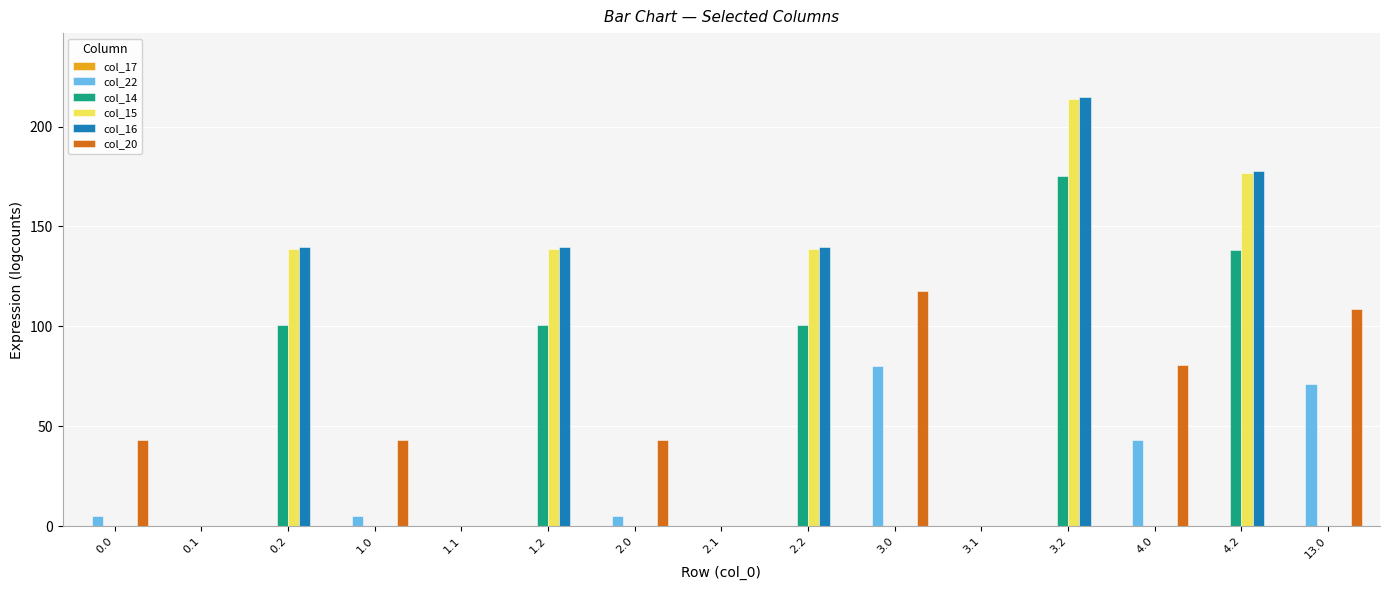

What is the sum of the col_15 values at 3.1 and 0.2?

138.8